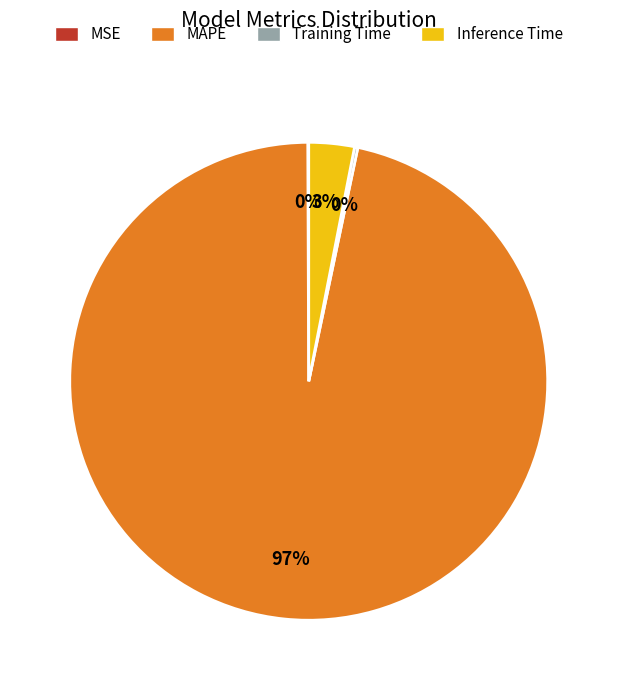

Which slice represents more than half of the pie?

MAPE